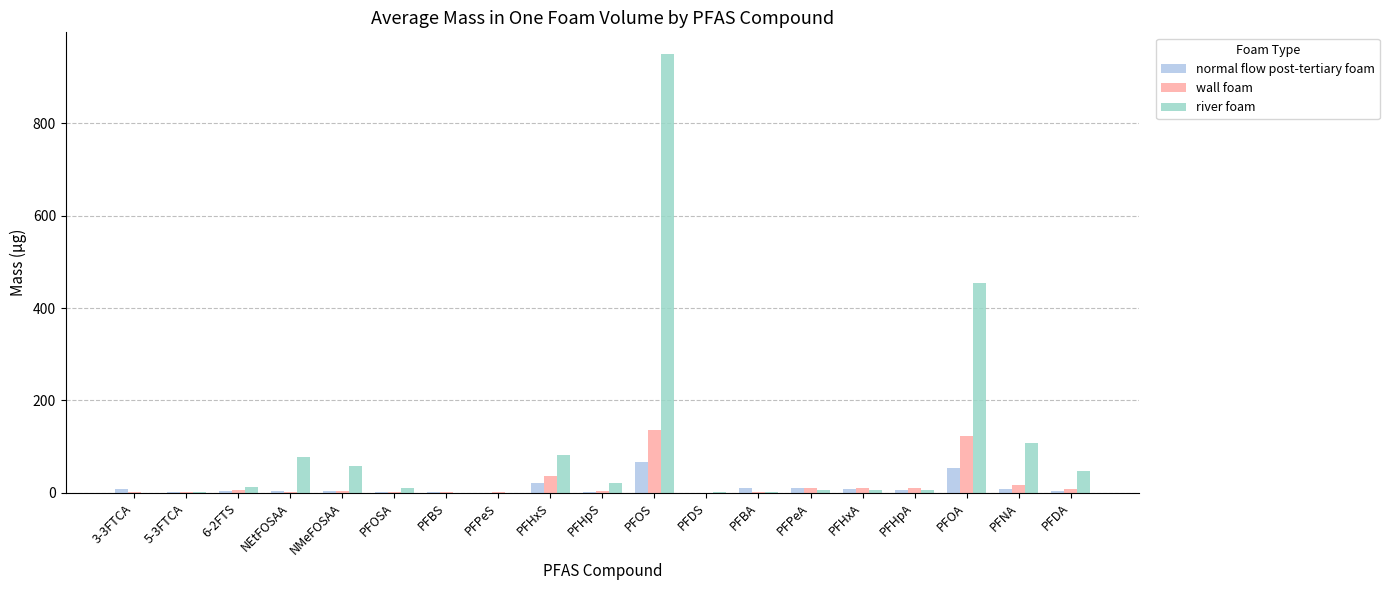

Is it true that normal flow post-tertiary foam equals 3.8 at 6-2FTS?

True